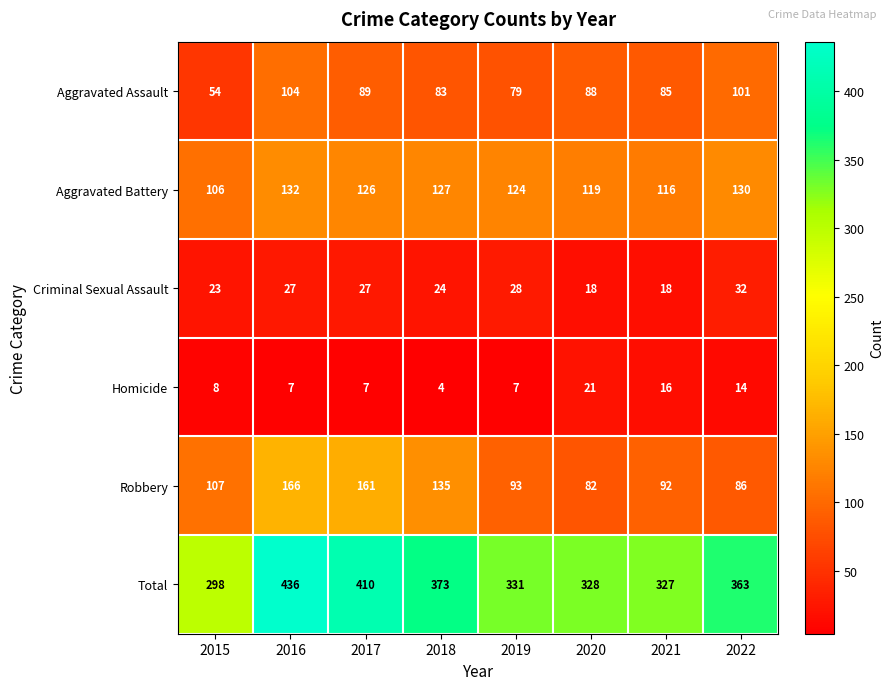

Where is Aggravated Assault nearest to the value 79?

2019